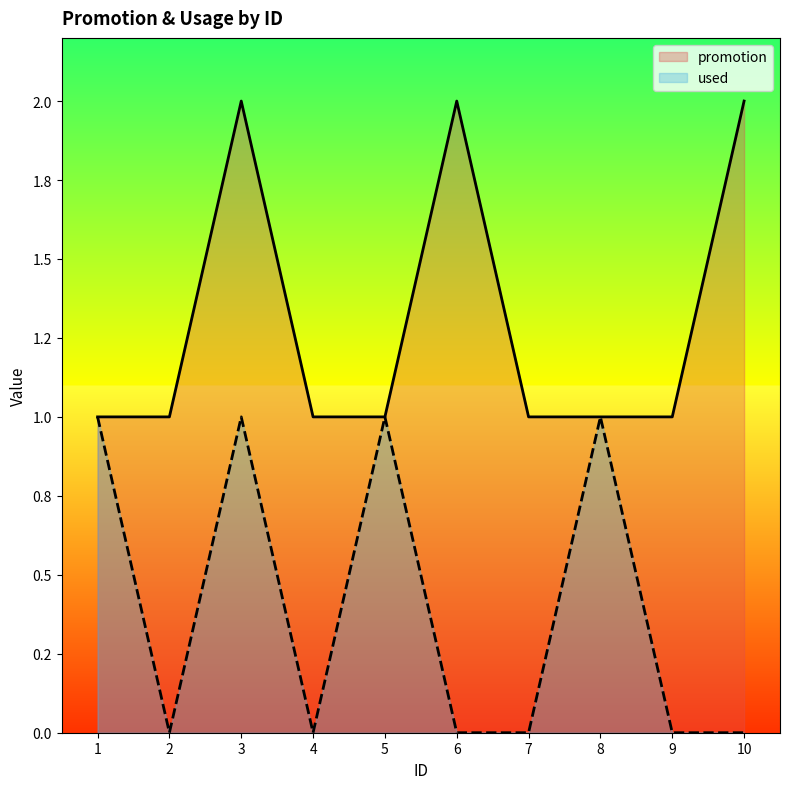

What is the difference between the maximum and minimum values in the used series?

1